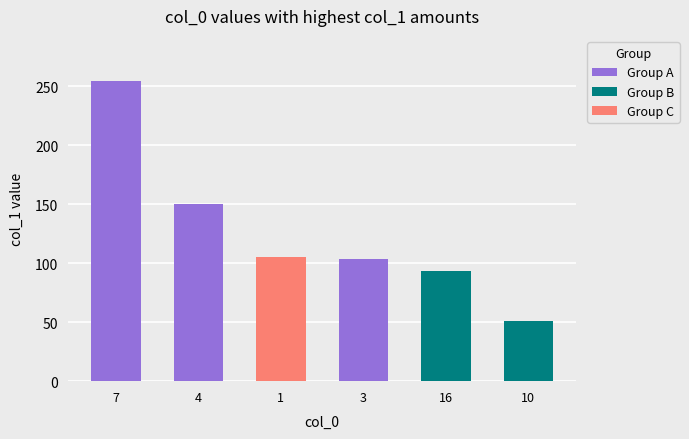

Rank the categories by value from highest to lowest.

7, 4, 1, 3, 16, 10